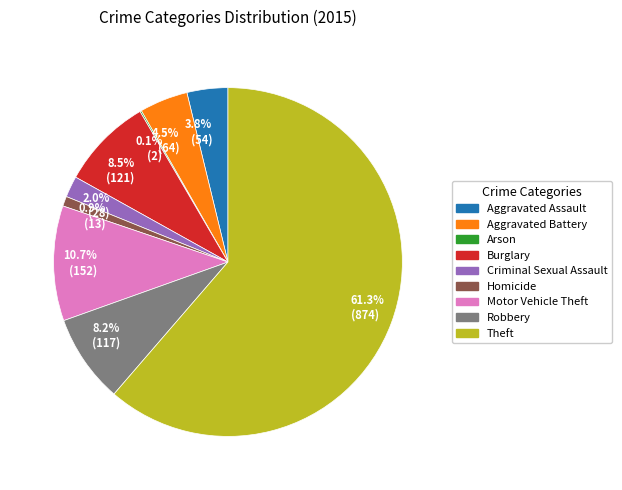

How much of the chart is everything except 10.7% (152)?

89.3%